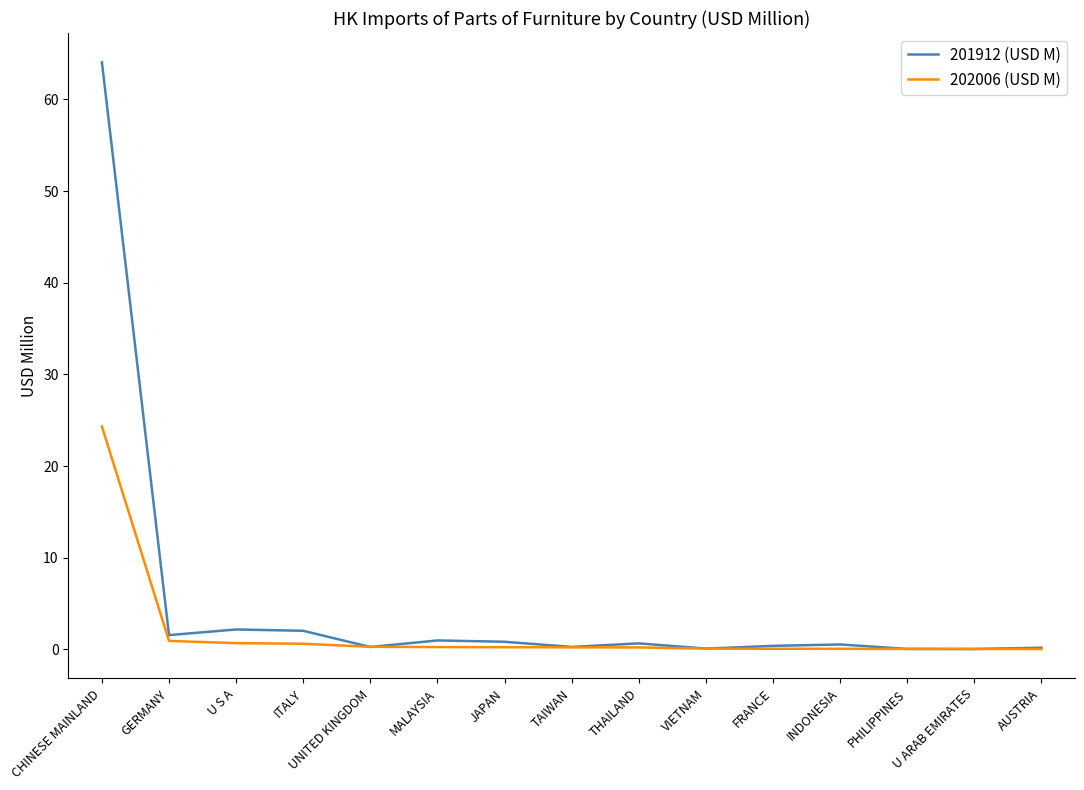

What is the greatest value displayed?

64.0